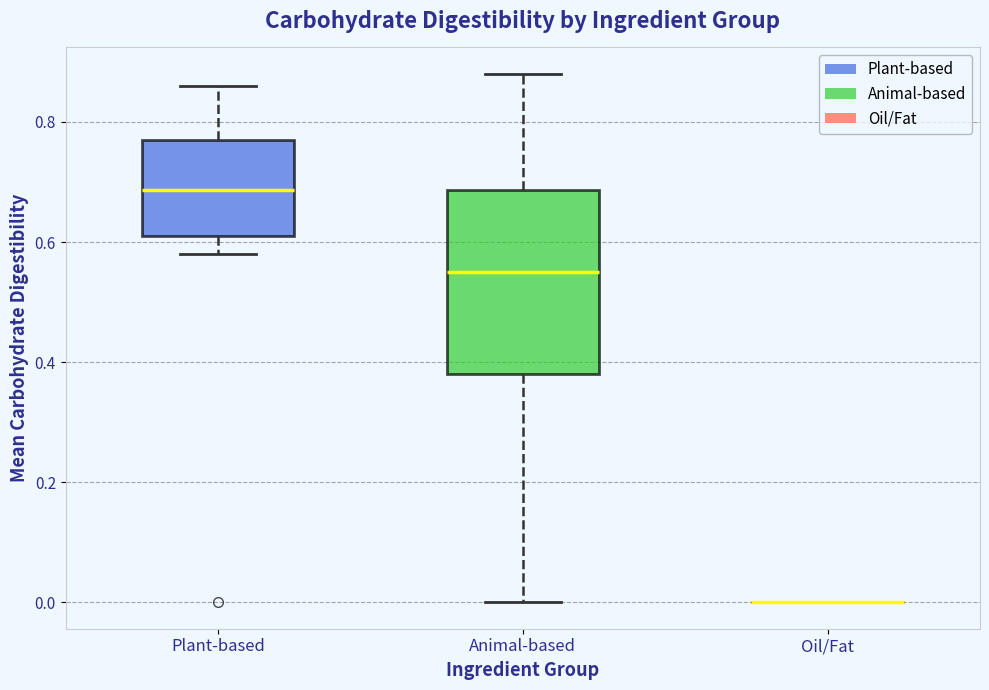

Which box is the tallest, from its lower edge to its upper edge?

Animal-based